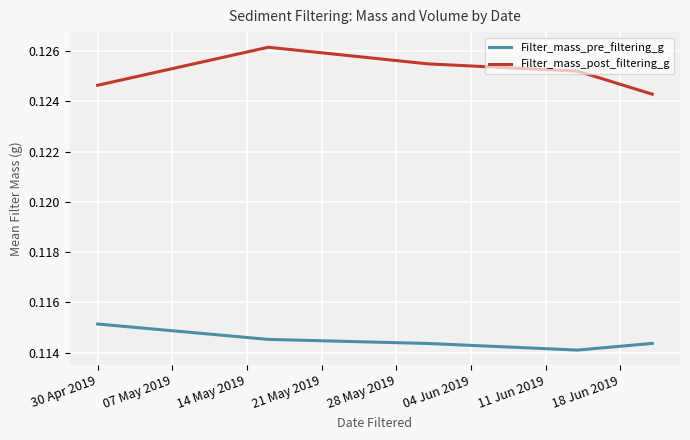

Rank the series by their average value, from lowest to highest.

Filter_mass_pre_filtering_g, Filter_mass_post_filtering_g